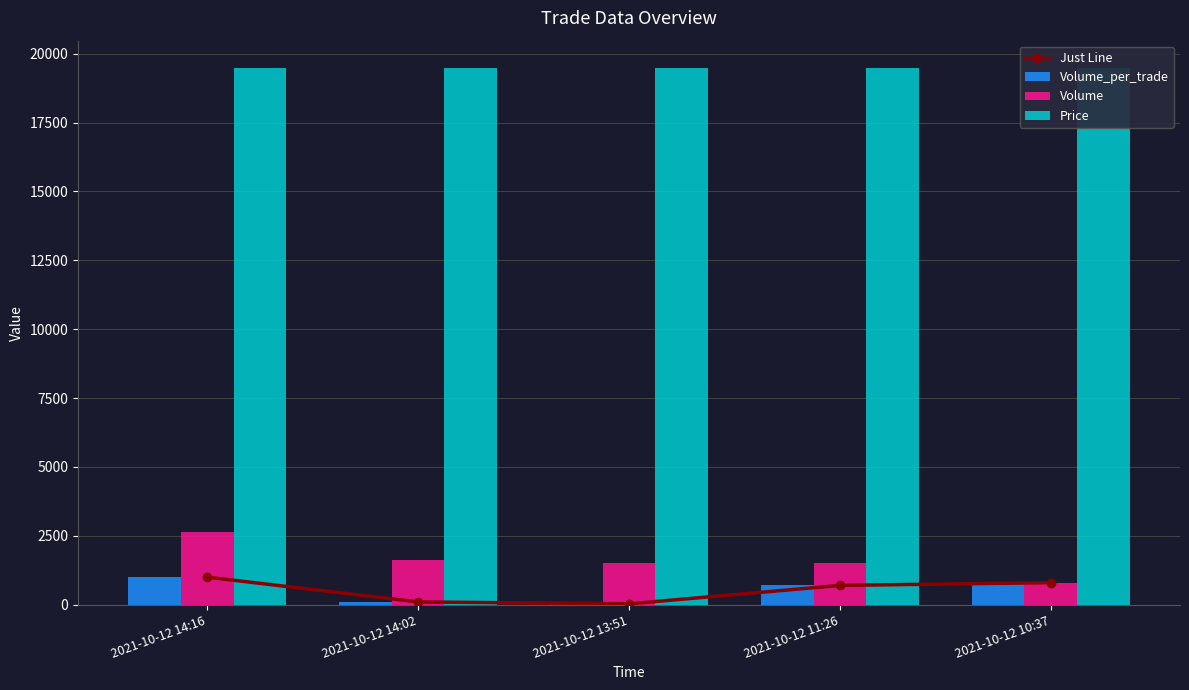

What is the label of the 5th bar from the right?

2021-10-12 14:16